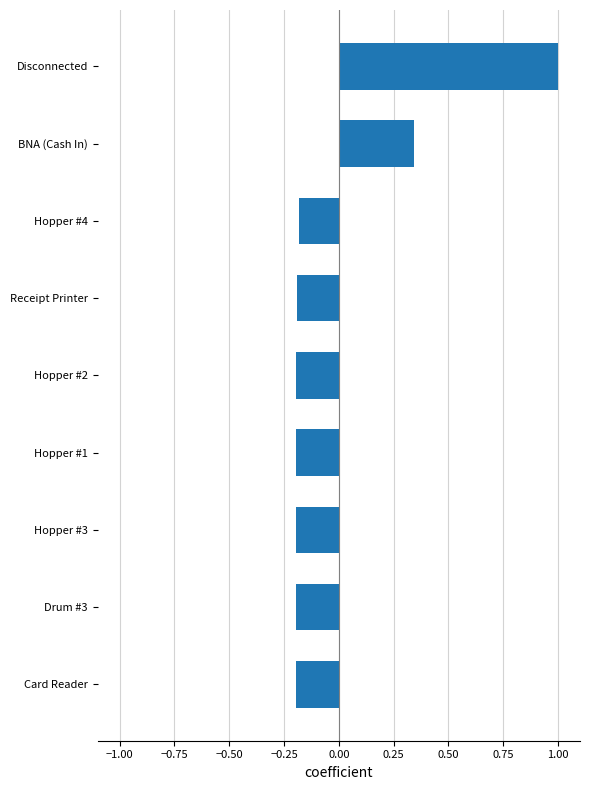

What is the maximum value shown in the chart?

1.0